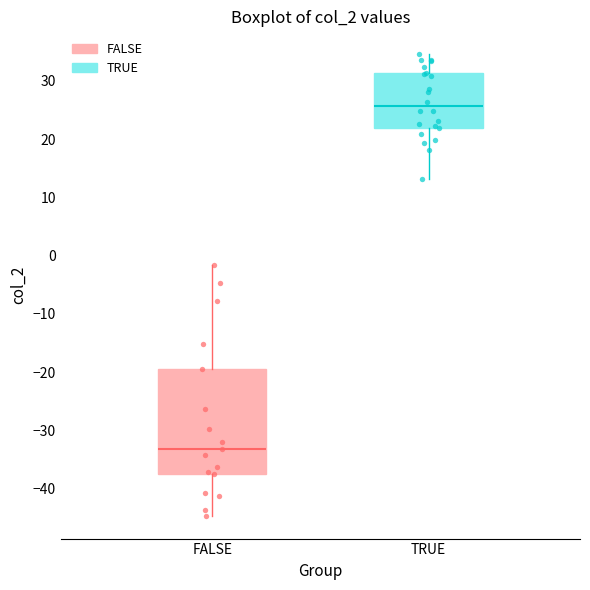

Reading left to right, read every box against the y-axis: the position of its median line, the range the box covers, and the ends of its whiskers. The values are not printed on the chart, so give them approximately, as read against the axis.

FALSE: median -33, box -37 to -19, whiskers -45 to -2
TRUE: median 26, box 22 to 31, whiskers 13 to 35